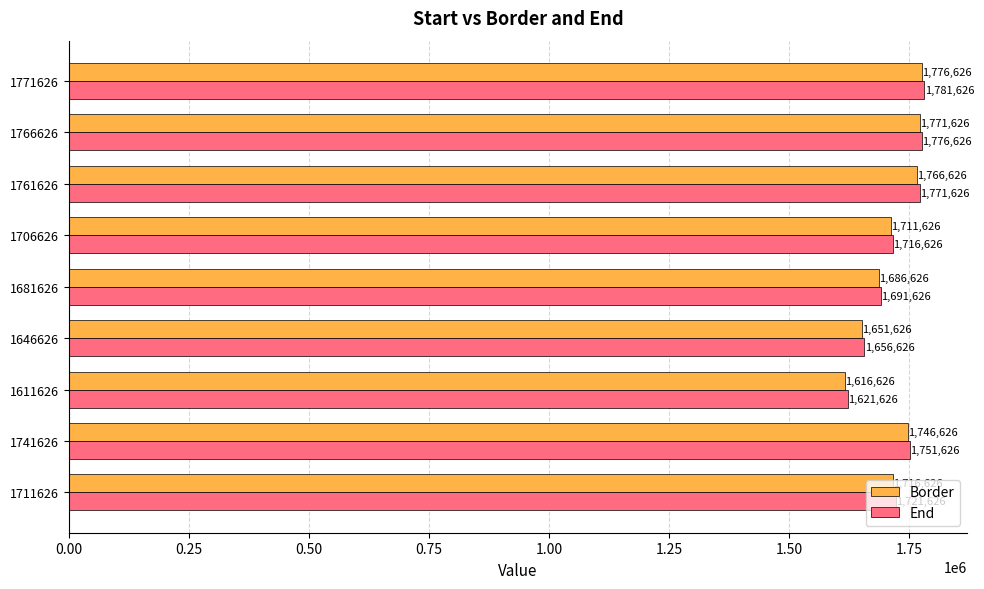

At which category is the sum across all series the highest?

1771626